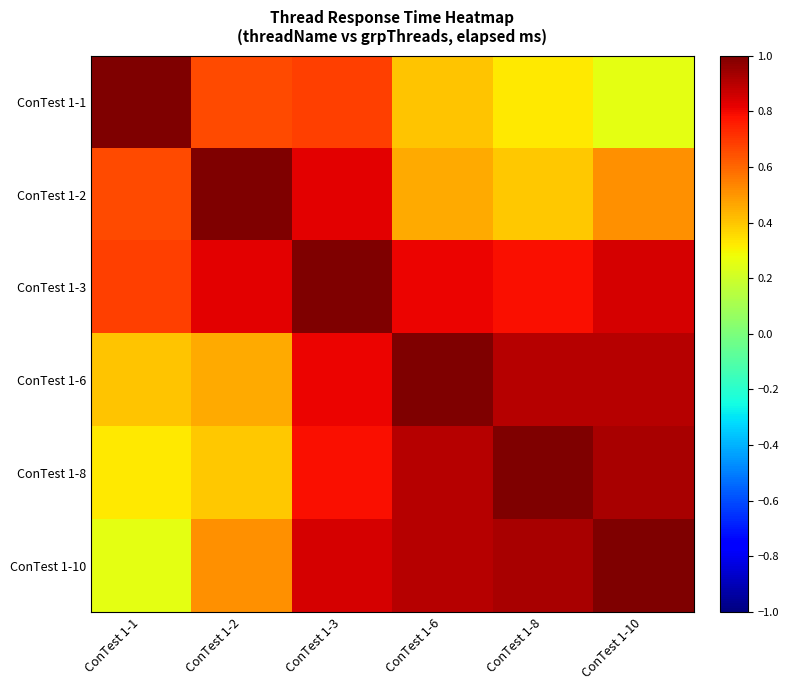

How many data points does each series have?

6